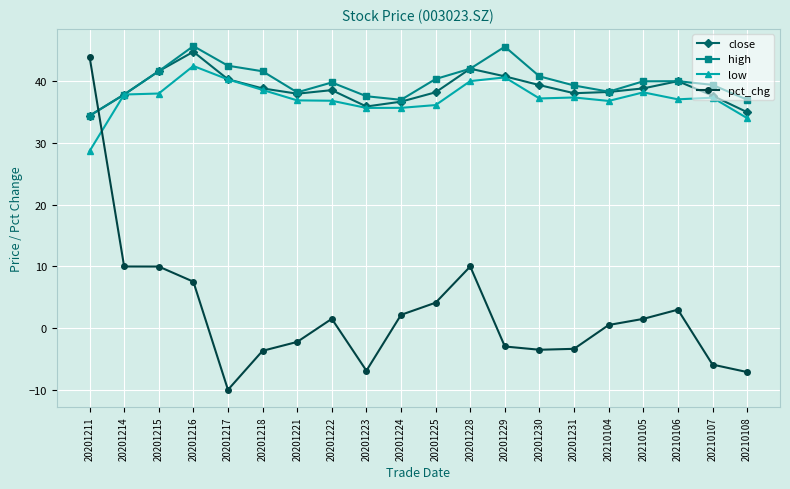

What is the highest value of the pct_chg series?

44.0